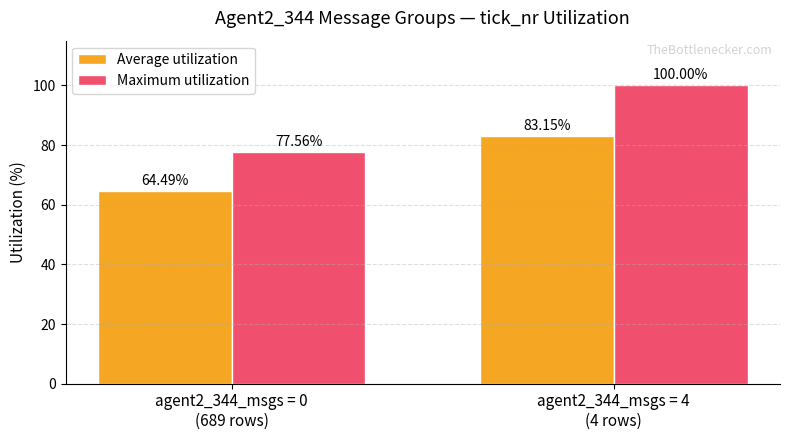

Reading left to right, extract all data points from this chart.

Average utilization: agent2_344_msgs = 0
(689 rows)=64.5	agent2_344_msgs = 4
(4 rows)=83.2
Maximum utilization: agent2_344_msgs = 0
(689 rows)=77.6	agent2_344_msgs = 4
(4 rows)=100.0